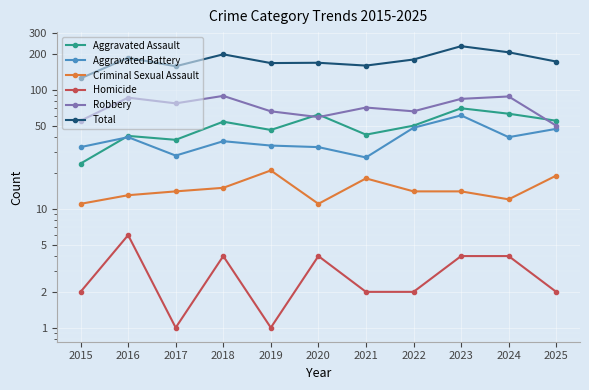

Which series has the largest total across all categories?

Total